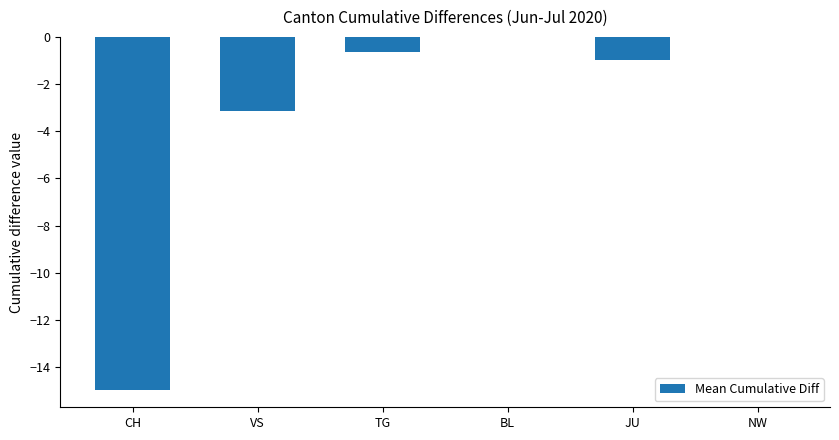

Reading right to left, what are all the values shown in this chart?

0.0	-1.0	0.0	-0.7	-3.2	-14.9